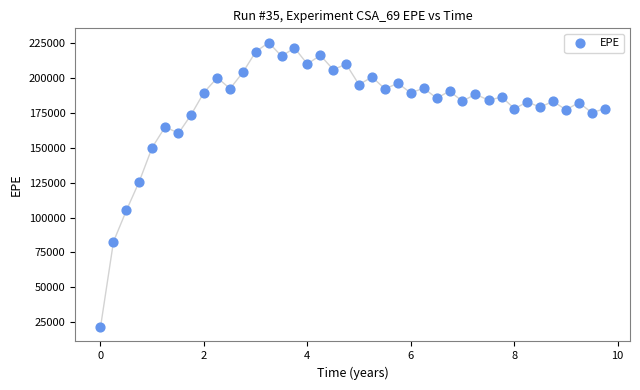

What Y value in the scatter plot is closest to 123407?

125817.0